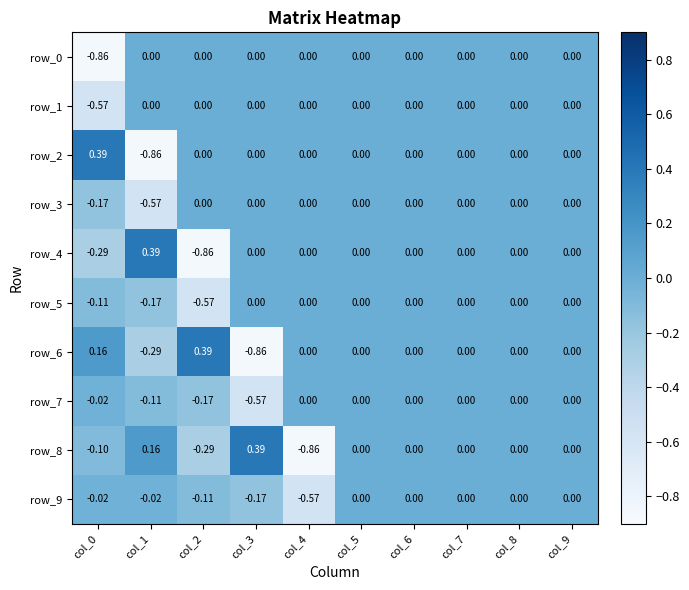

Read the row_5 value at col_1.

-0.2